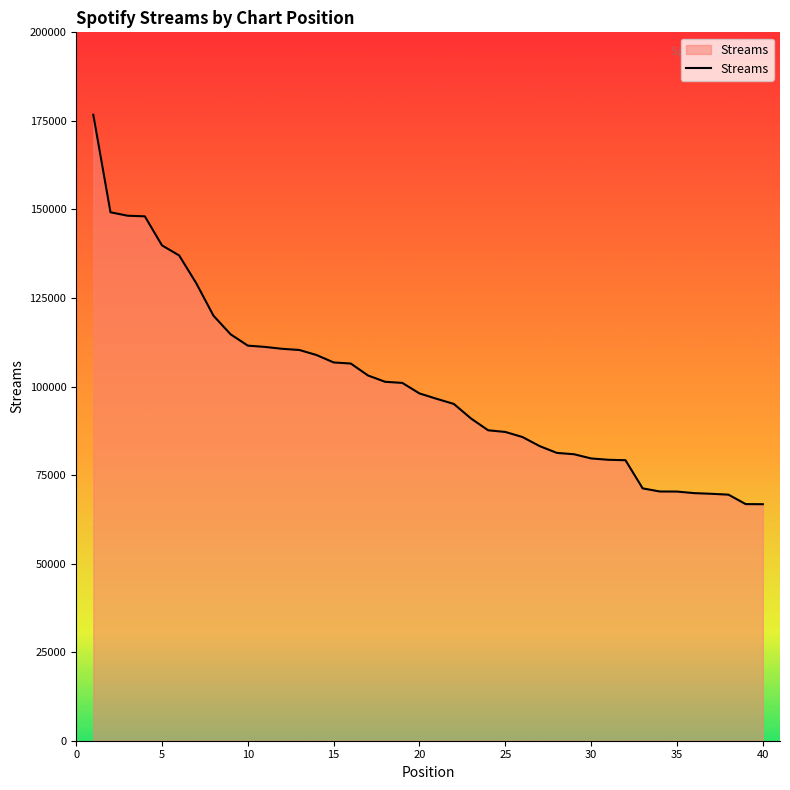

What is the difference between the second highest and minimum values?

82421